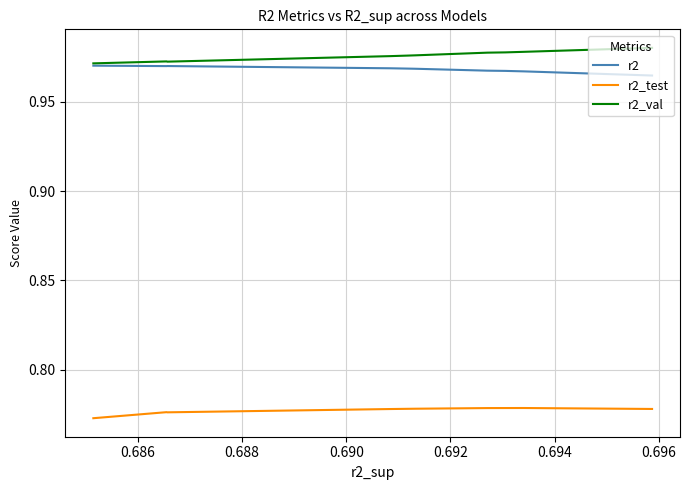

Which series has the widest spread of values?

r2_val